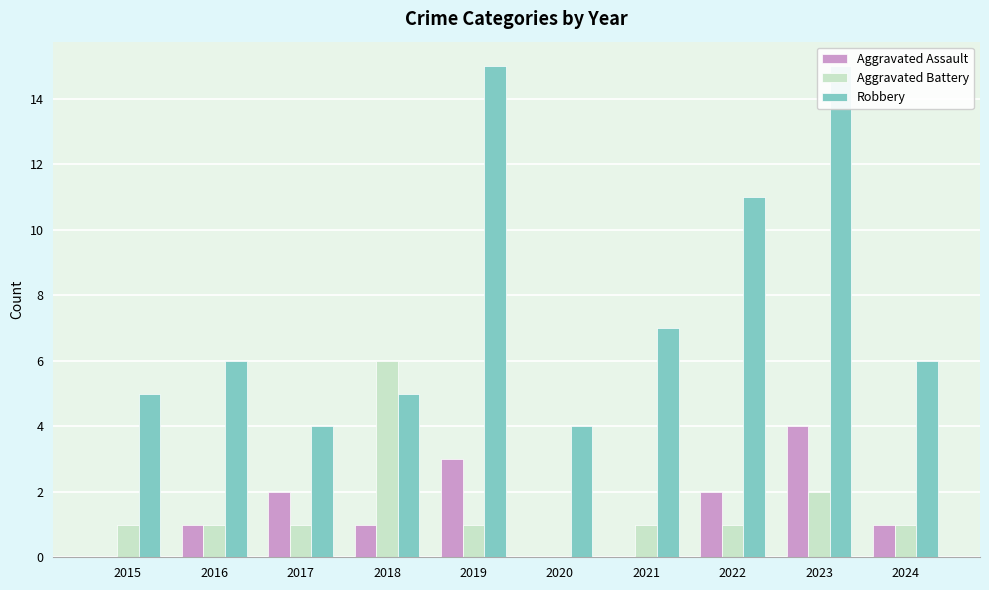

What is the value of the Aggravated Battery bar at the 10th from the left?

1